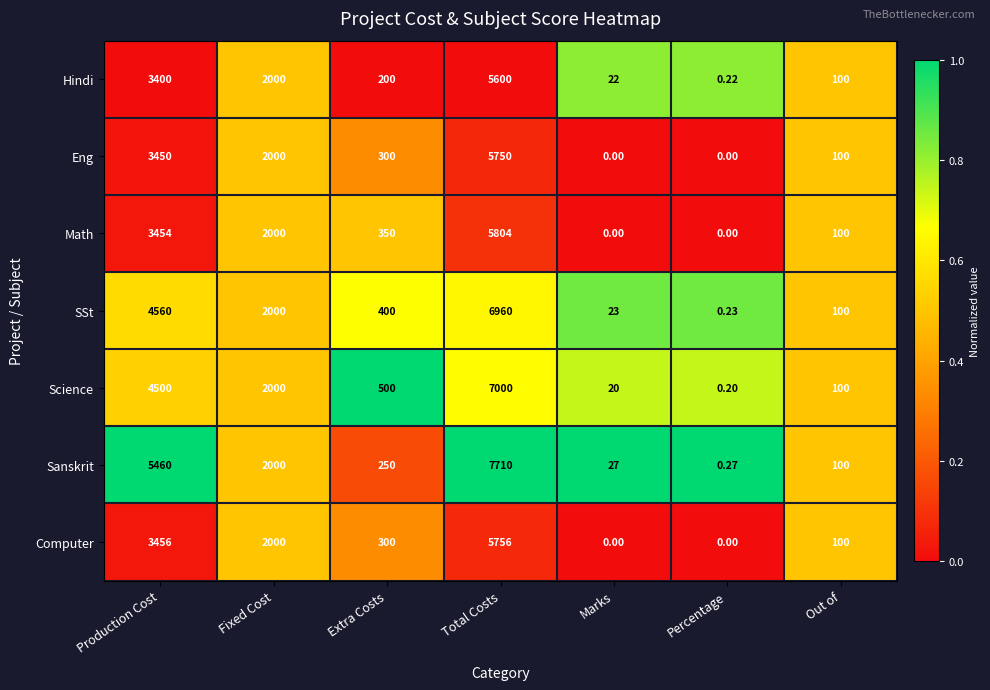

Which label corresponds to the largest value in the chart?

Total Costs